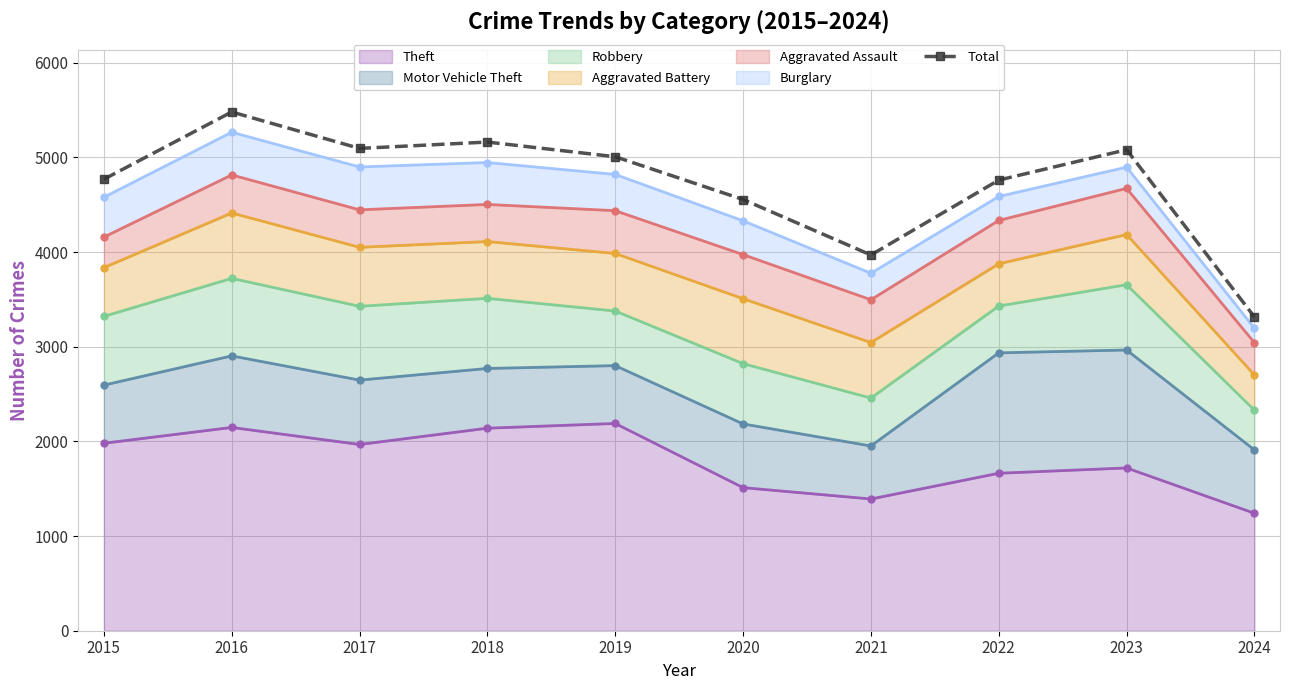

Reading left to right, what are all the values shown in this chart?

2015=4770	2016=5481	2017=5096	2018=5163	2019=5008	2020=4556	2021=3970	2022=4761	2023=5082	2024=3315